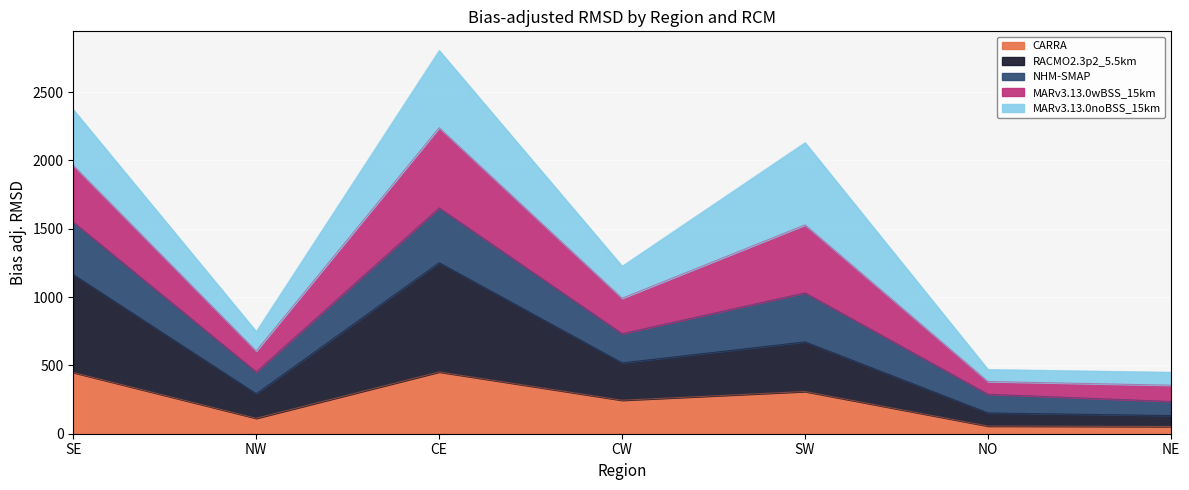

What is the highest value of the CARRA series?

452